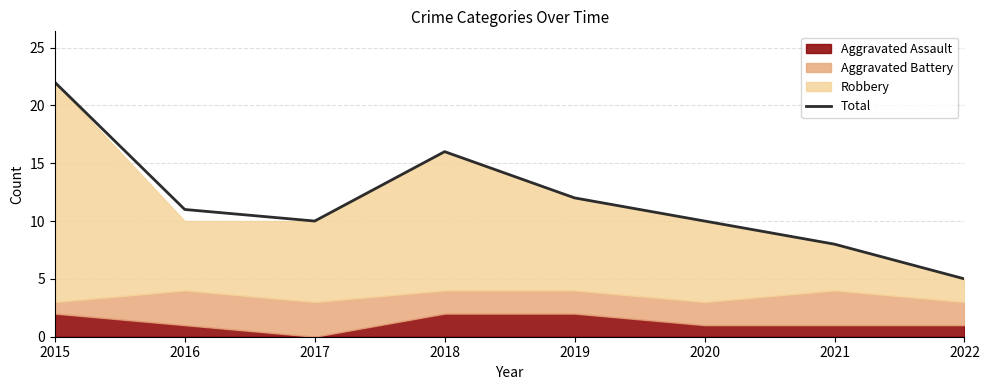

The chart shows a value of 8 at 2021. True or false?

True